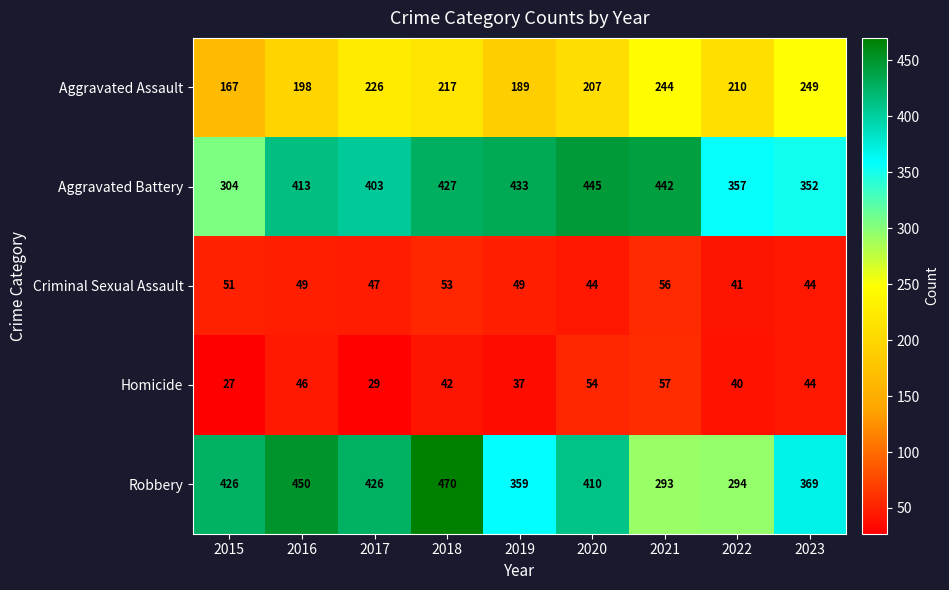

At which label does Homicide reach its minimum?

2015